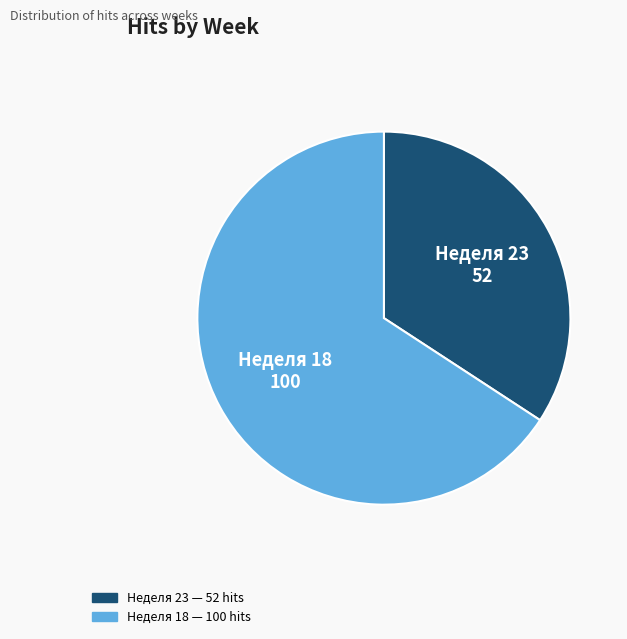

Is there a majority slice in this chart?

Yes